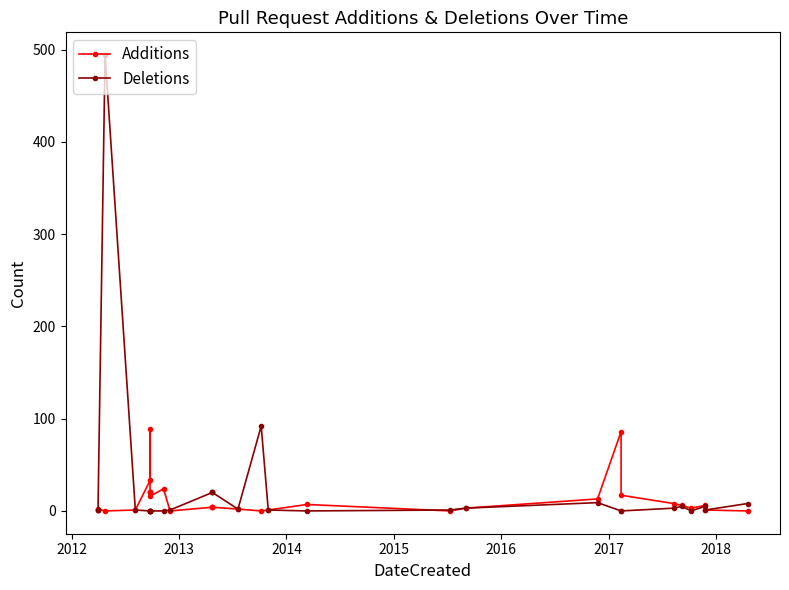

Which series ends up on top after the final intersection of Deletions and Additions?

Deletions